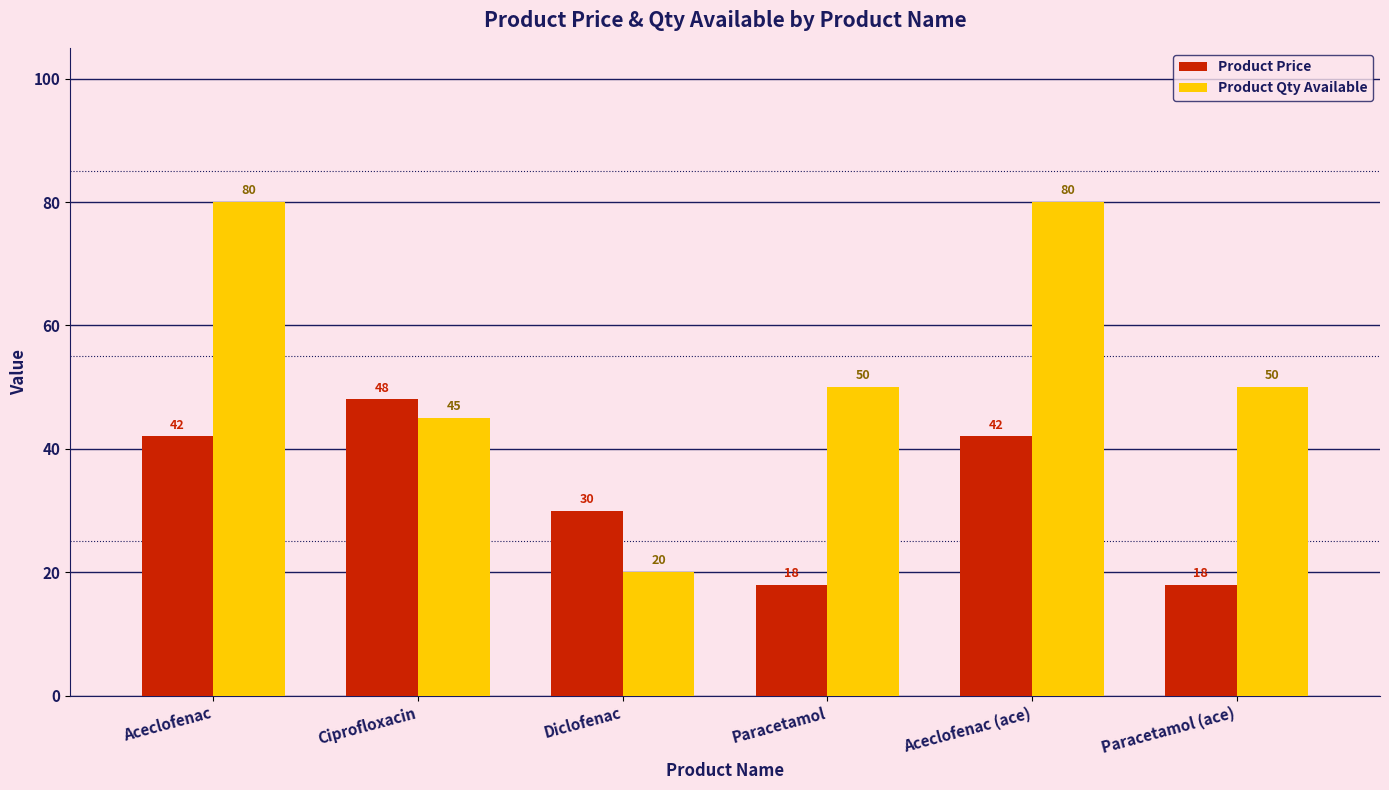

Is it true that Product Price equals 48 at Ciprofloxacin?

True